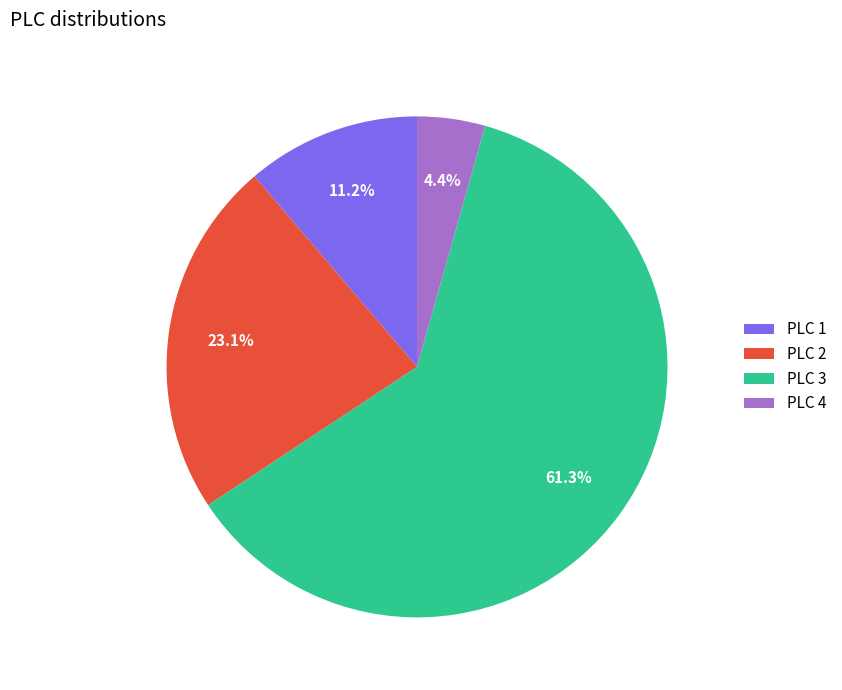

Which category has the biggest portion of the pie?

PLC 3